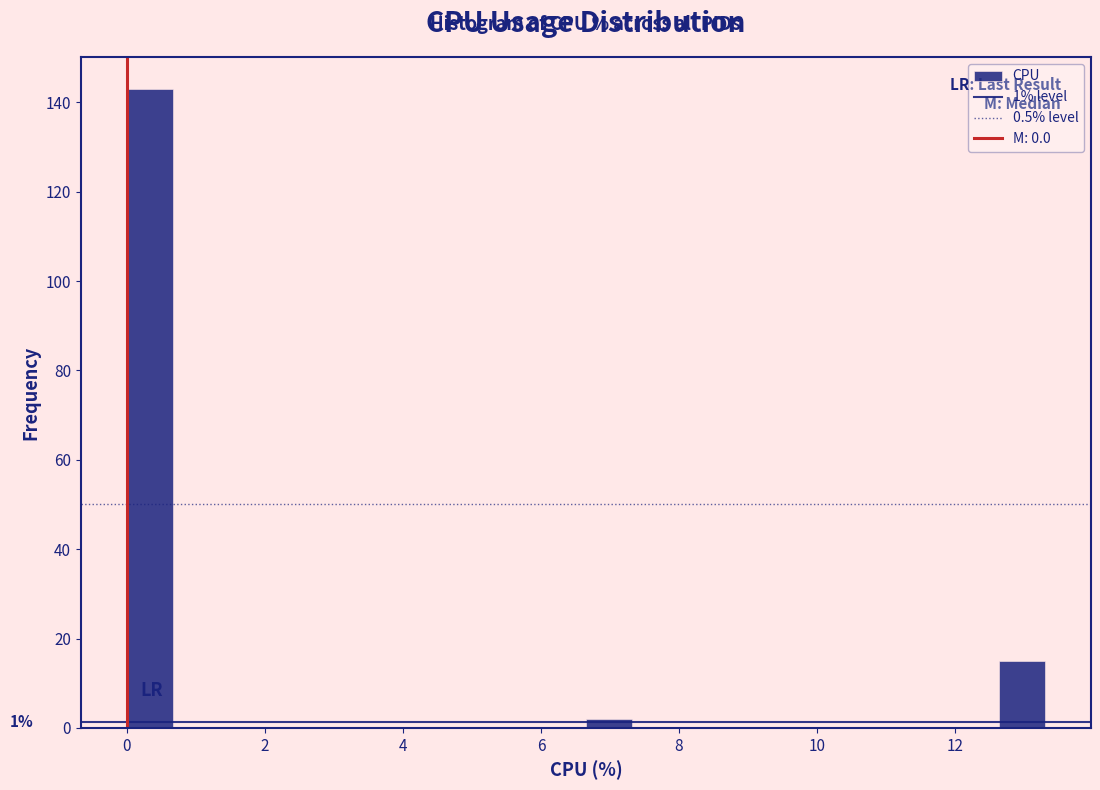

Read against the x-axis, roughly where is the centre of the tallest bar?

0.4